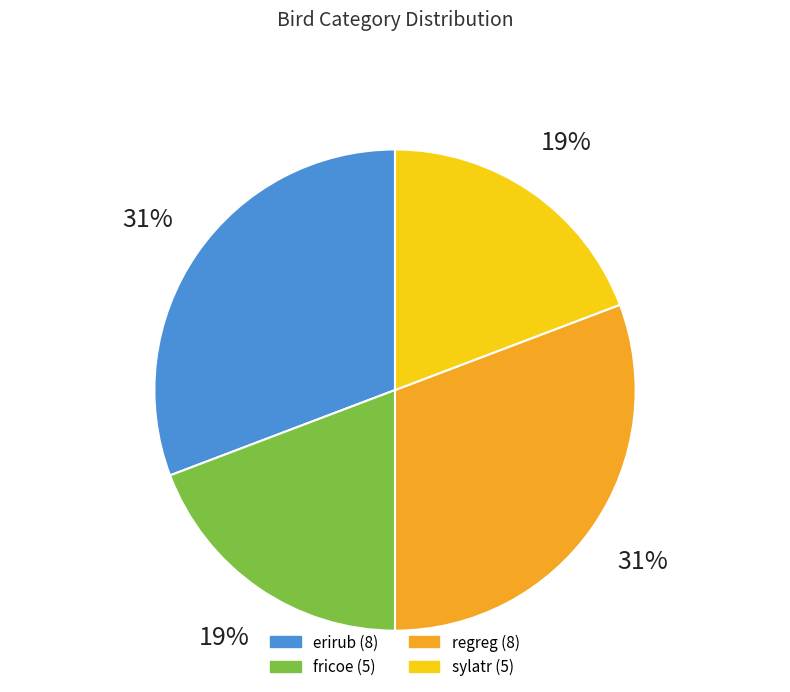

Approximately how many times larger is the value at sylatr compared to erirub?

0.6